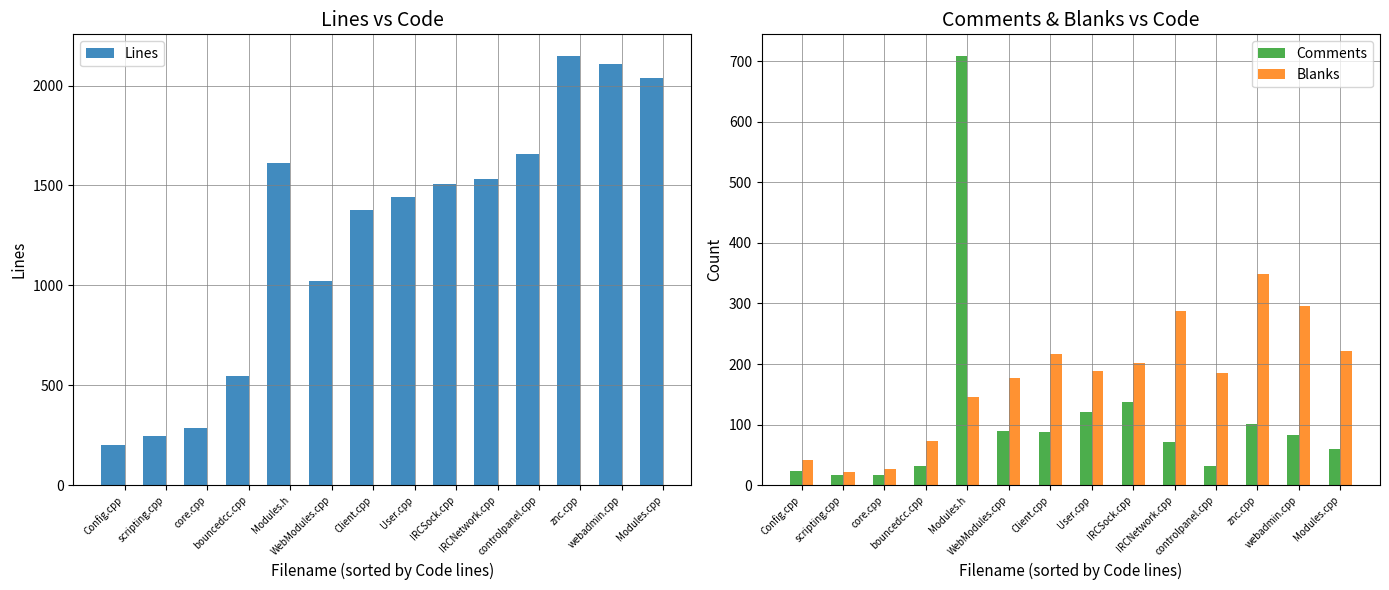

What is the smallest value displayed?

16